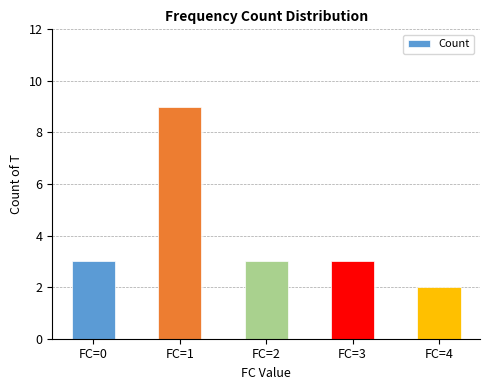

The chart shows a value of 3 at FC=2. True or false?

True